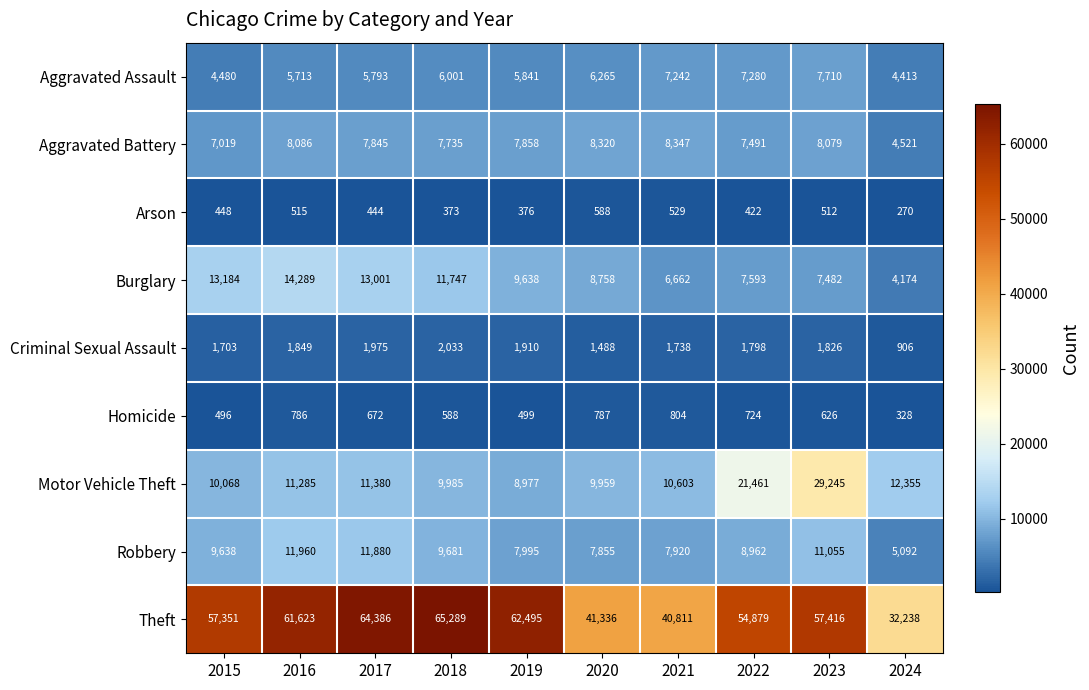

At which label does Theft first exceed 57416?

2016